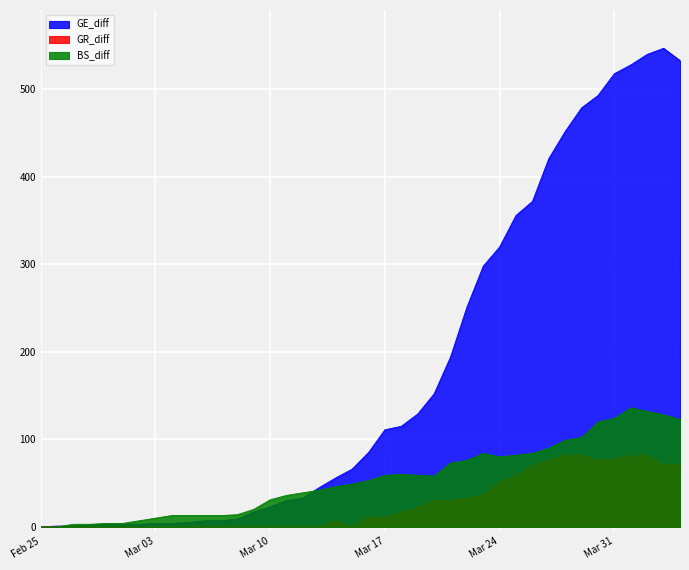

What is the sum of all BS_diff values?

2182